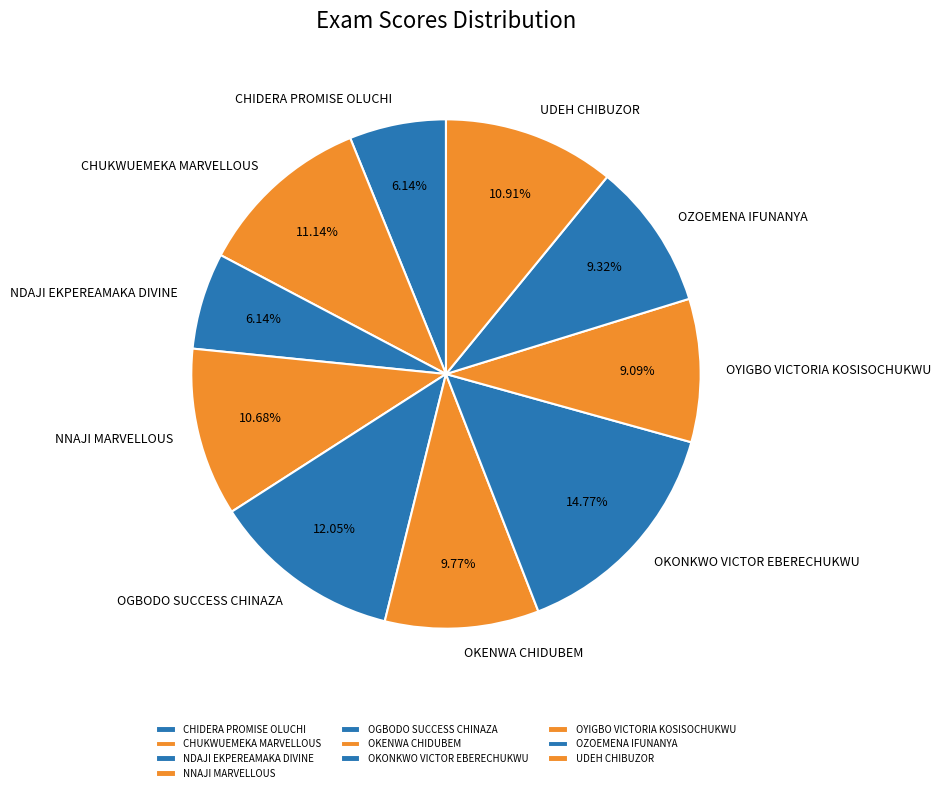

To the nearest percent, what is the difference between the largest and smallest slice percentages?

9%